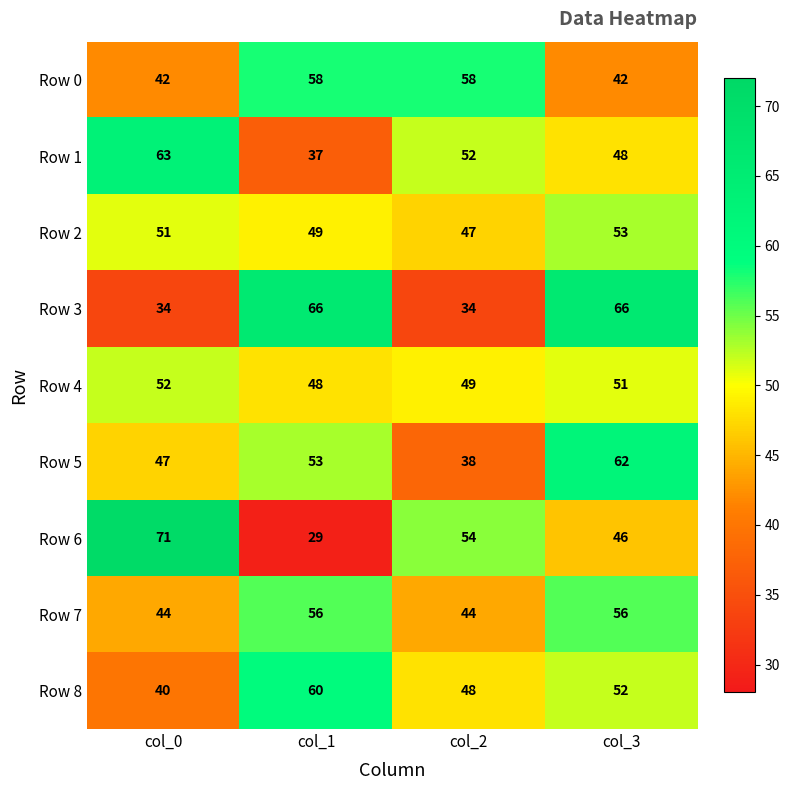

Is it true that Row 1 equals 63 at col_0?

True